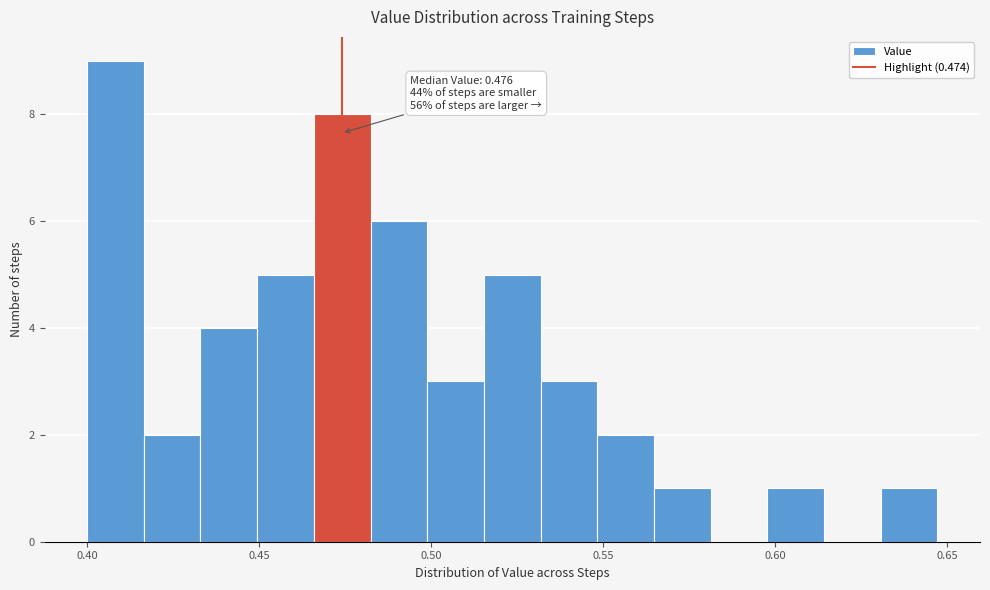

Around what value on the x-axis is the tallest bar? Give the approximate position of its centre, as read against the axis.

0.410